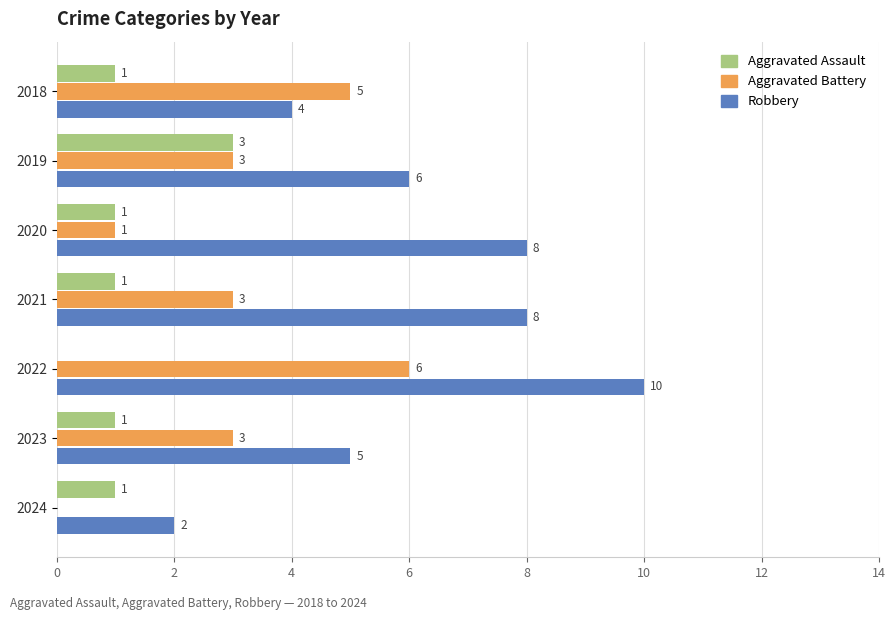

What is the sum of all Aggravated Assault values?

8